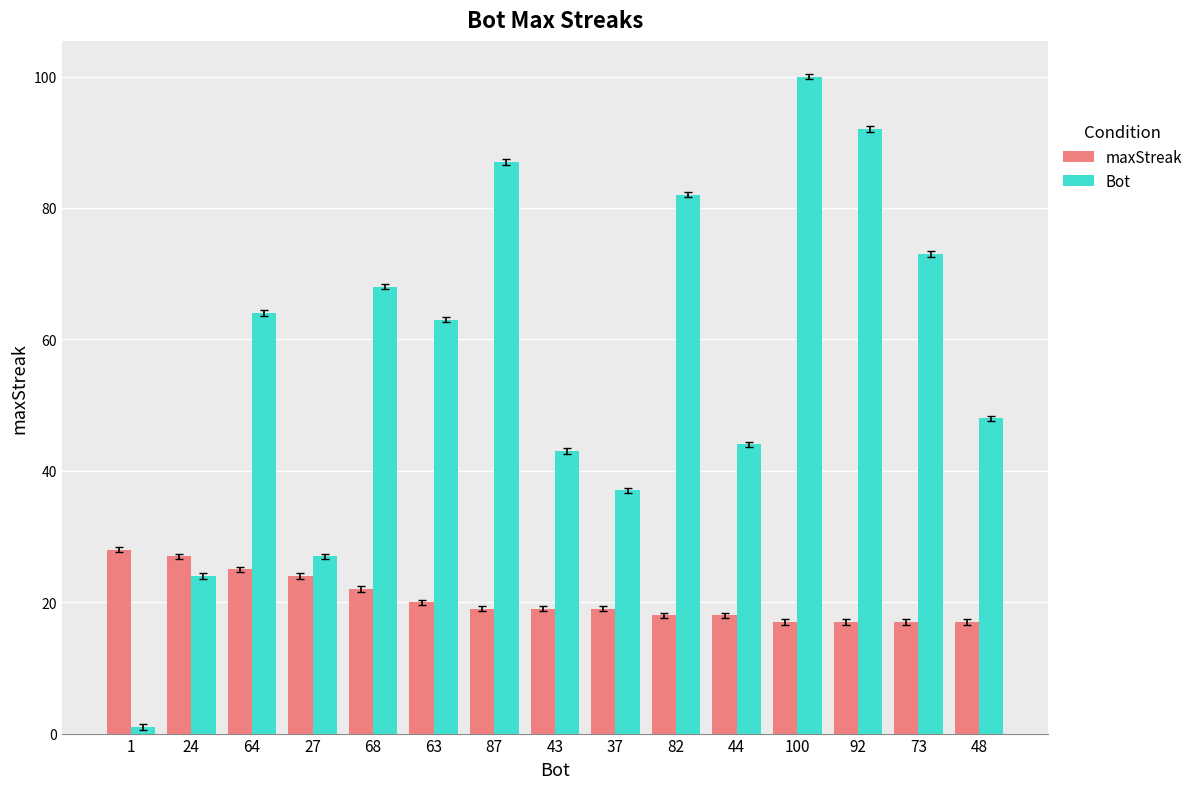

How many categories are shown in the chart?

15